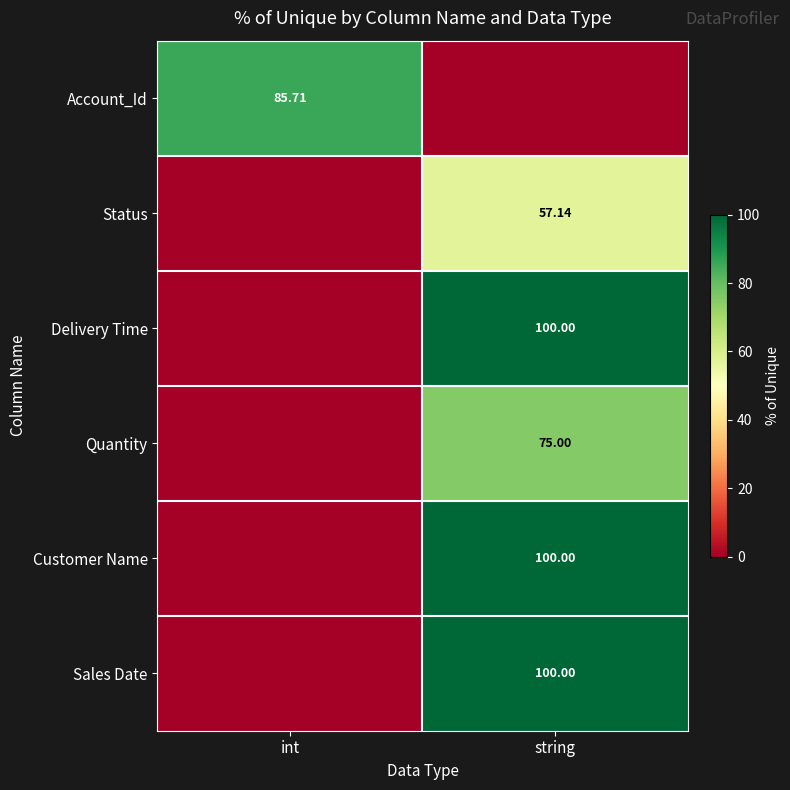

Is it true that Account_Id equals 85.7 at int?

True